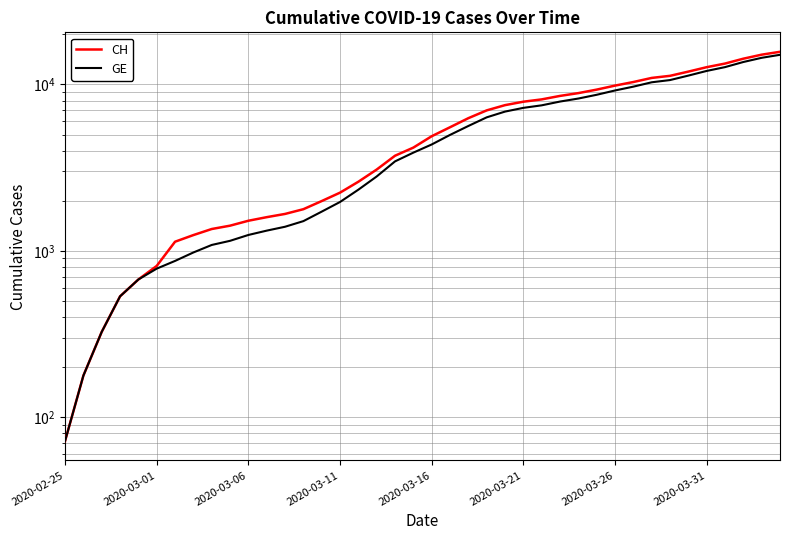

How many lines are shown in the chart?

2